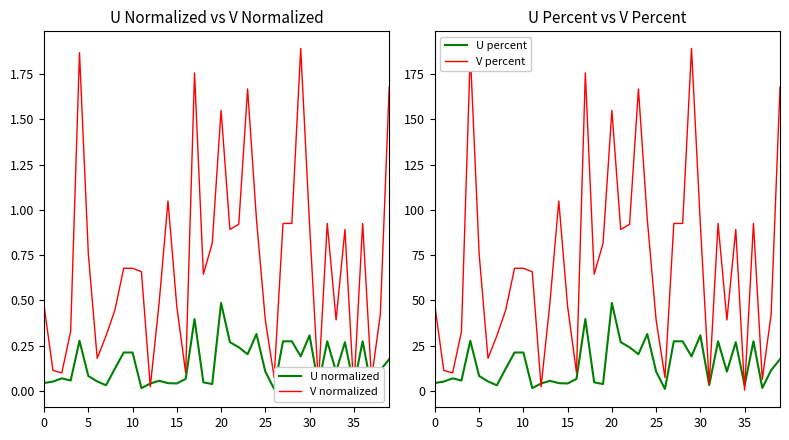

What are all the series names shown in the legend?

U normalized, V normalized, U percent, V percent